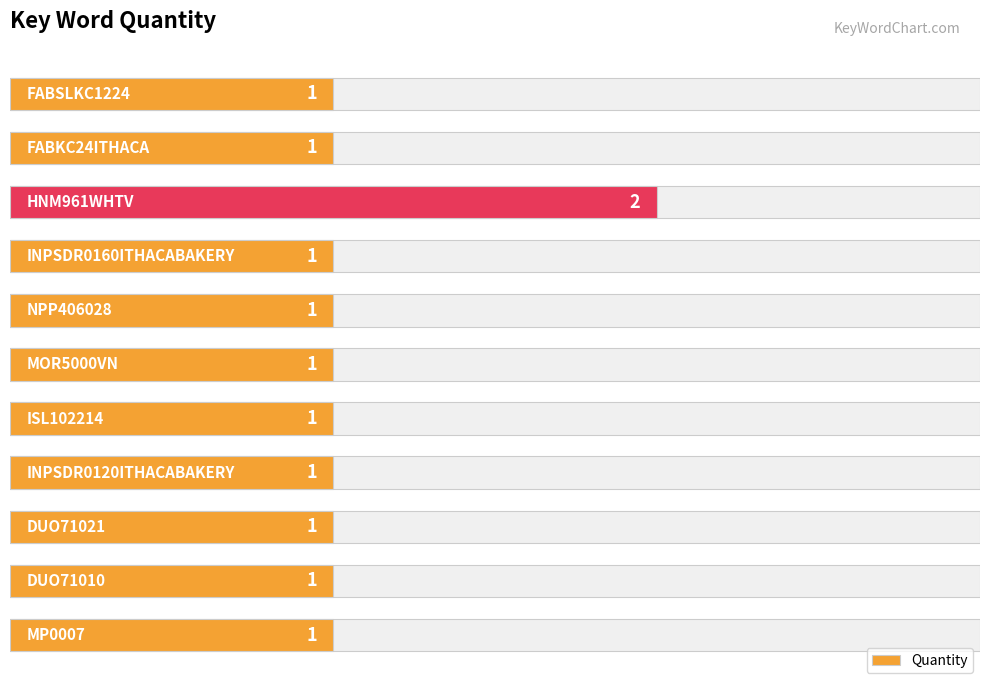

Rank the categories by value from highest to lowest.

2, 0, 1, 3, 4, 5, 6, 7, 8, 9, 10